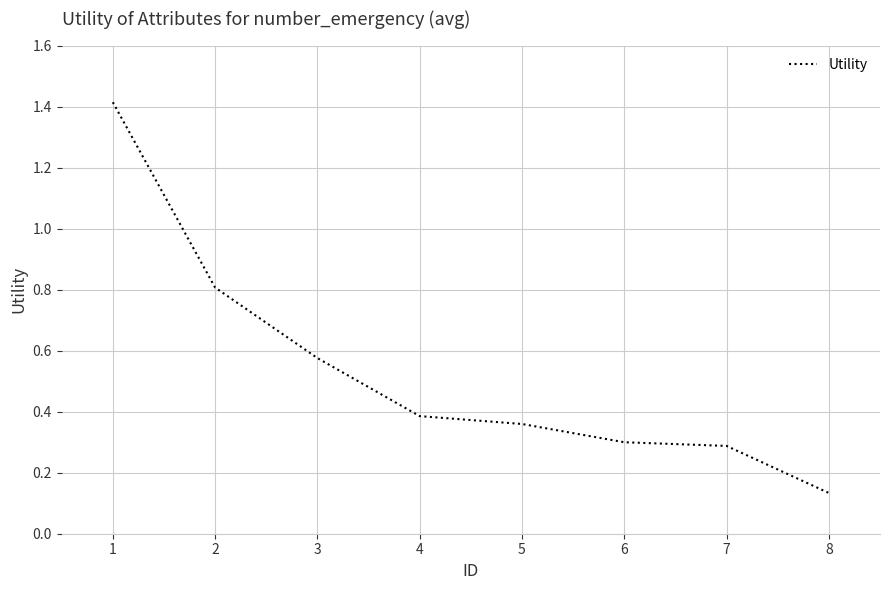

How many distinct data groups are displayed?

1